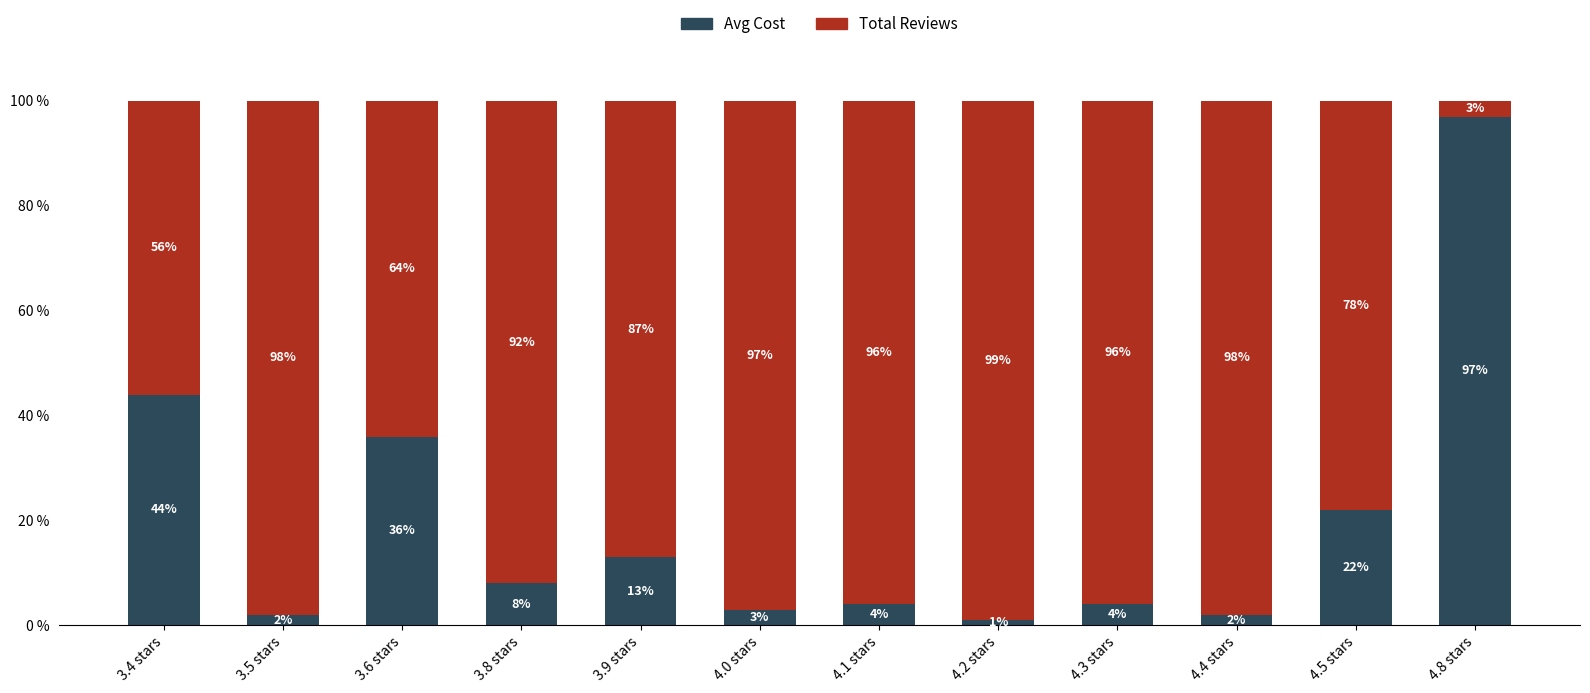

Where does the Avg Cost series first go above 8?

3.4 stars